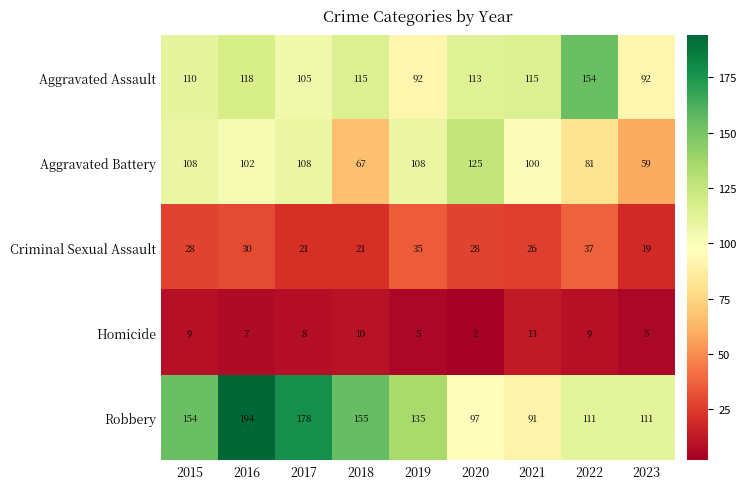

Count the number of data series in this chart.

5